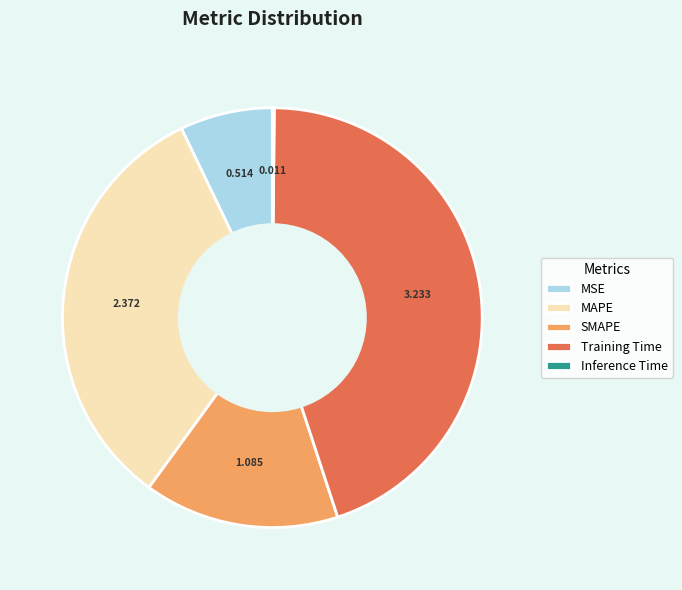

Which slice is the largest?

Training Time